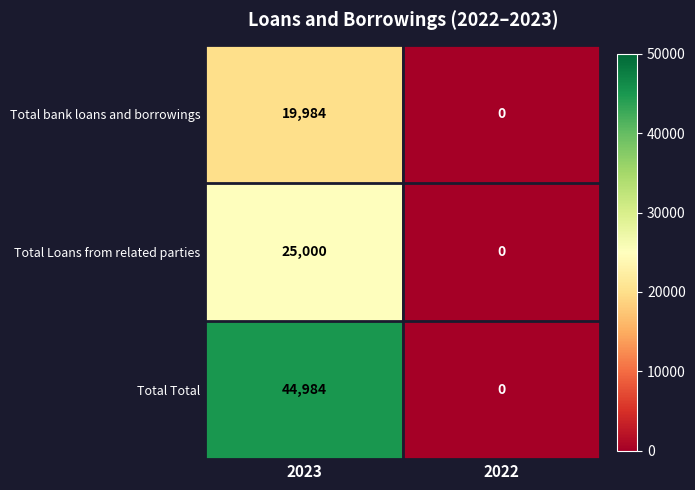

True or false: Total Loans from related parties has a value of 25000 at 2023.

True